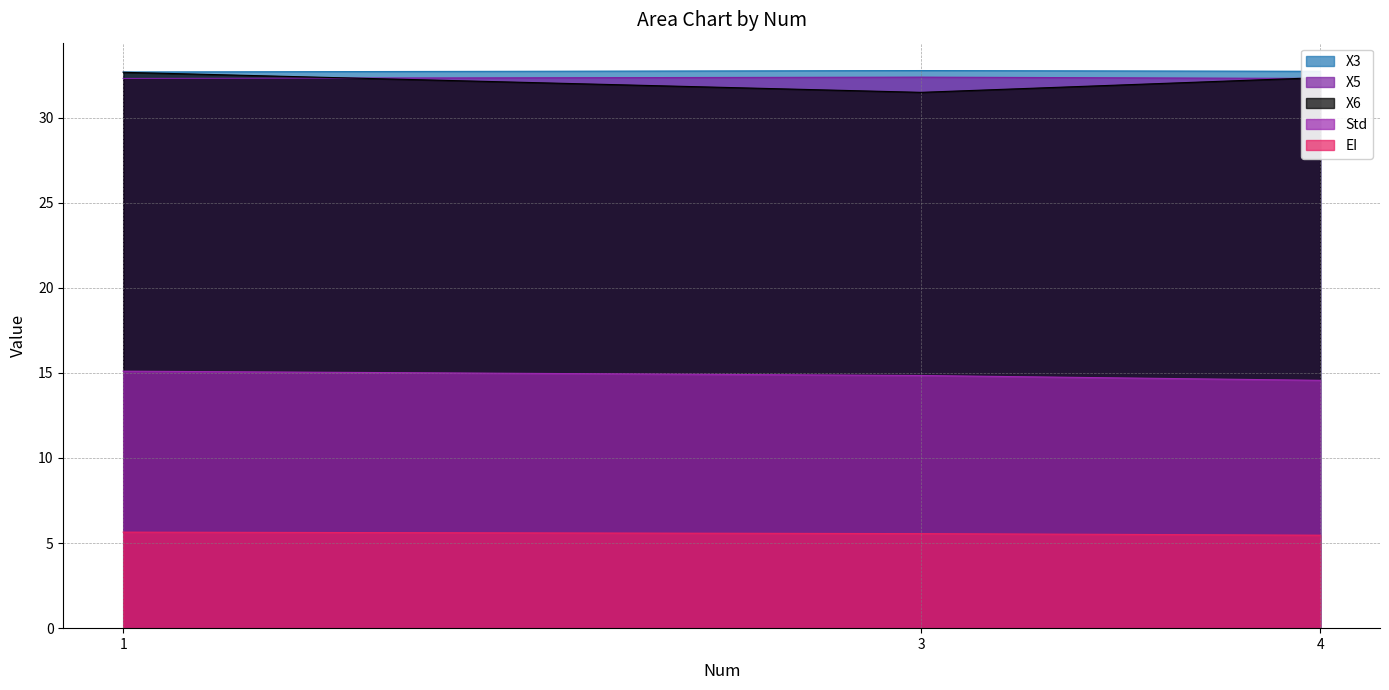

The value of Std at 4 is 14.6. True or false?

True